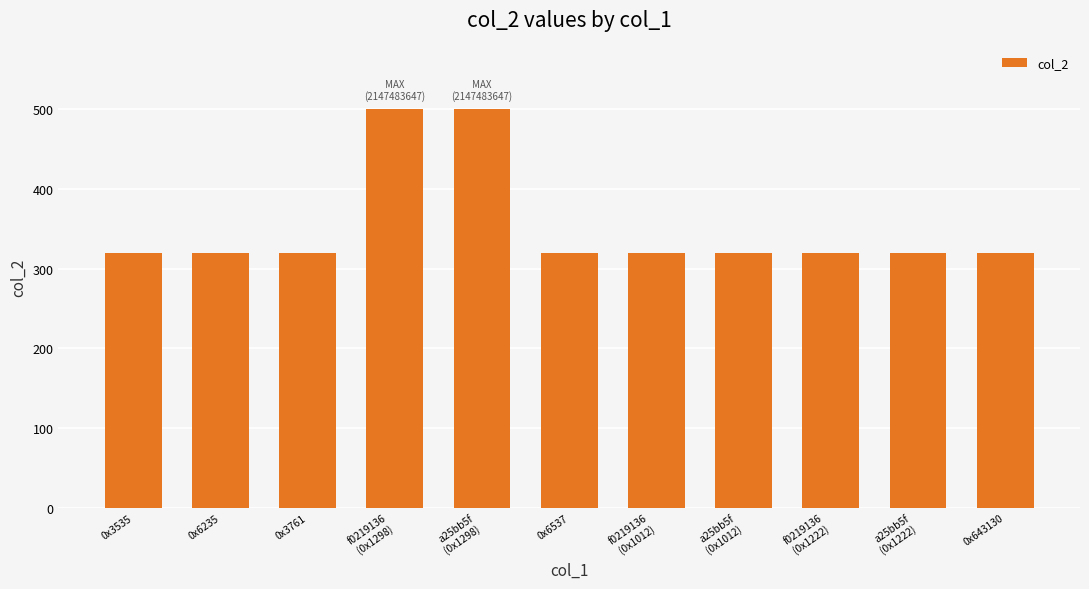

What is the minimum value shown in the chart?

320